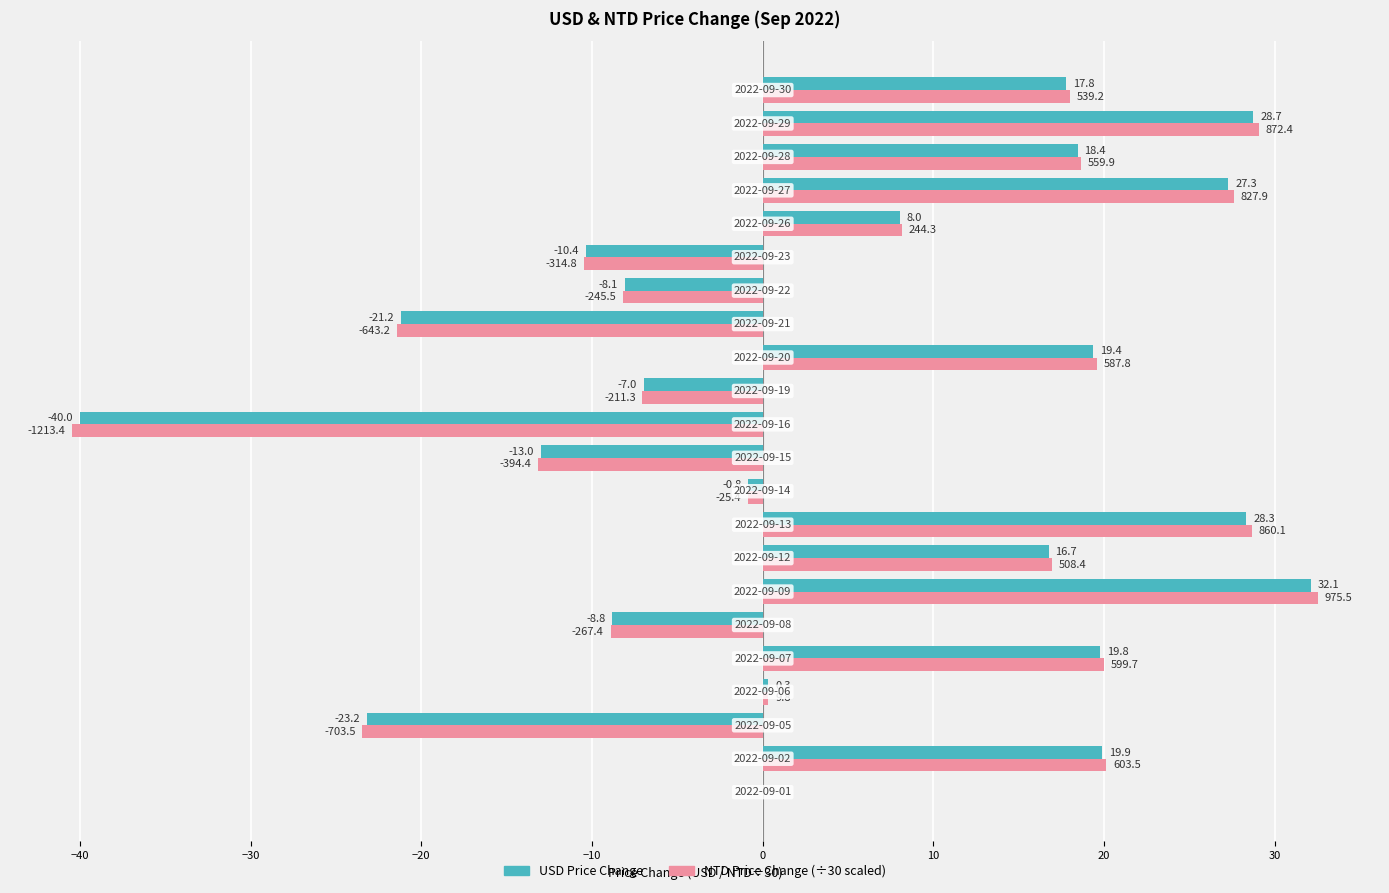

What is the maximum value shown in the chart?

32.5